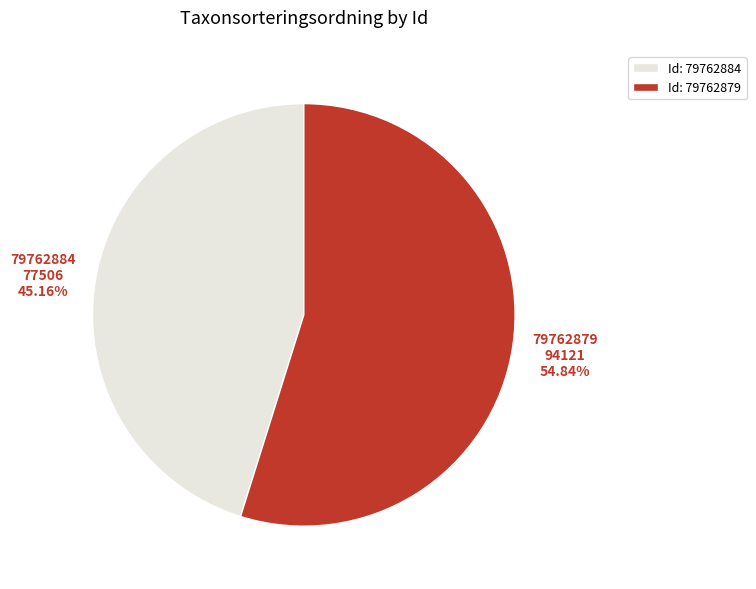

Approximately how many times larger is the value at 79762879 compared to 79762884?

1.2